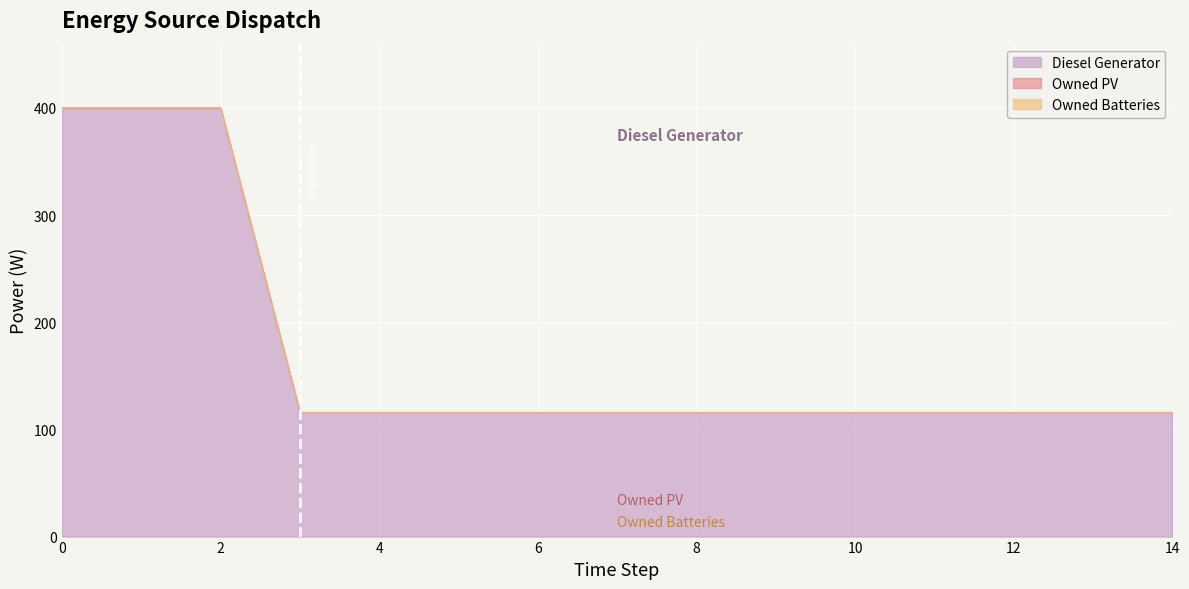

Which series has the widest spread of values?

Diesel Generator